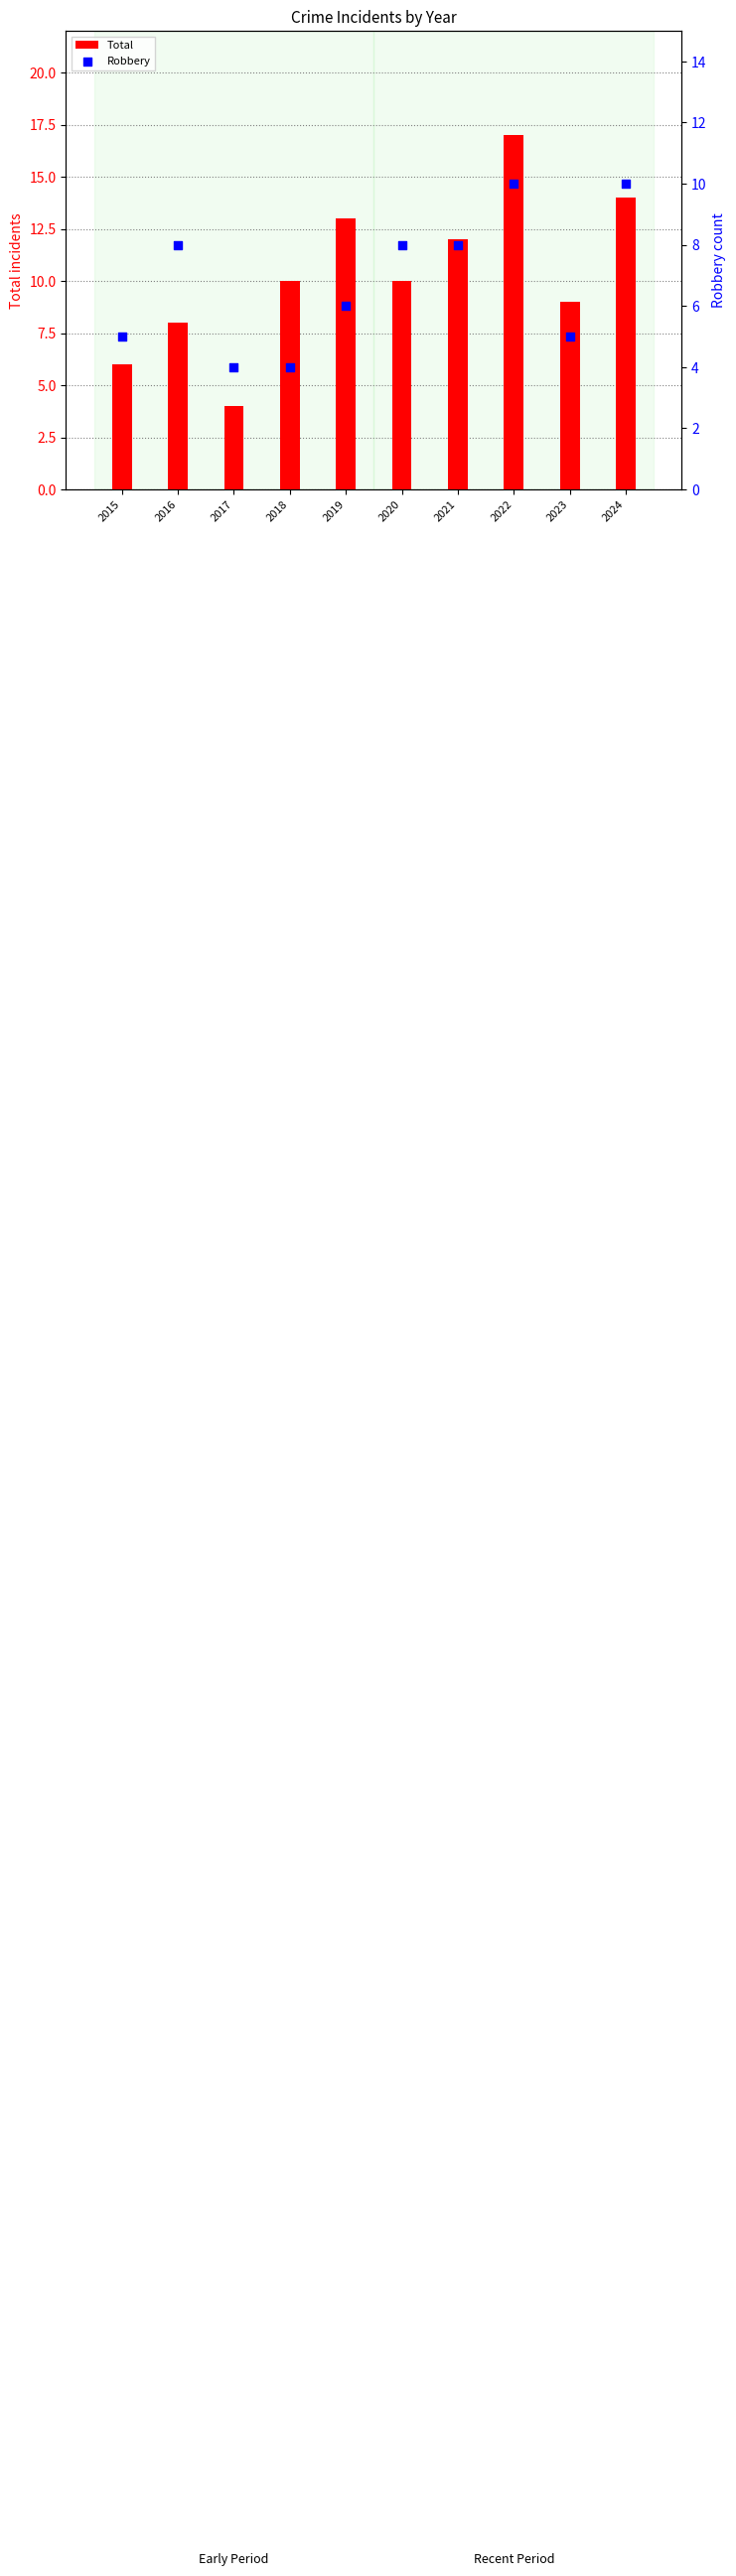

At how many categories does at least one series exceed 4?

9